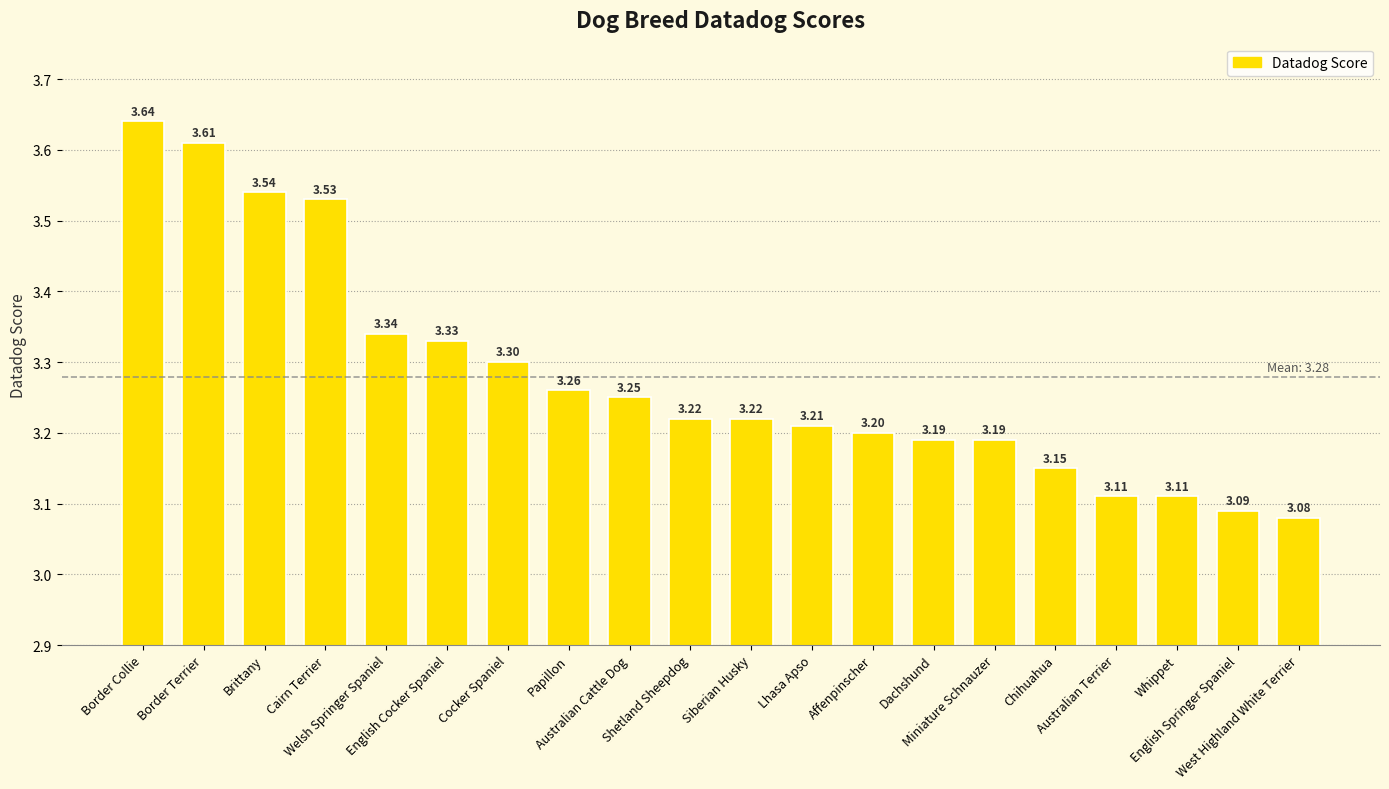

The chart shows a value of 3.6 at Border Collie. True or false?

True